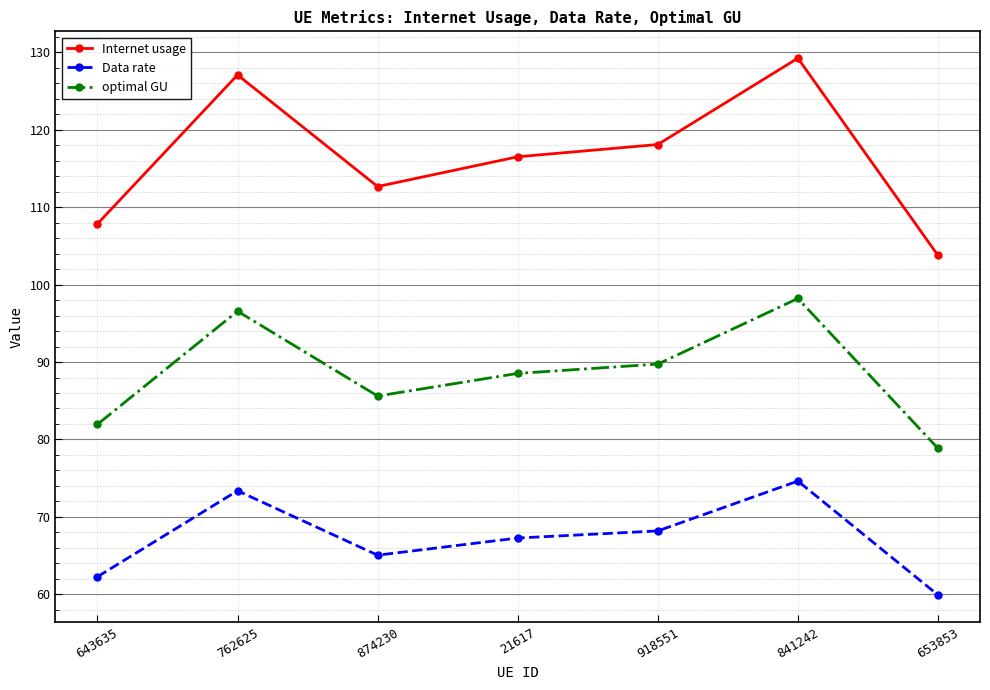

What position from the left is 643635?

1